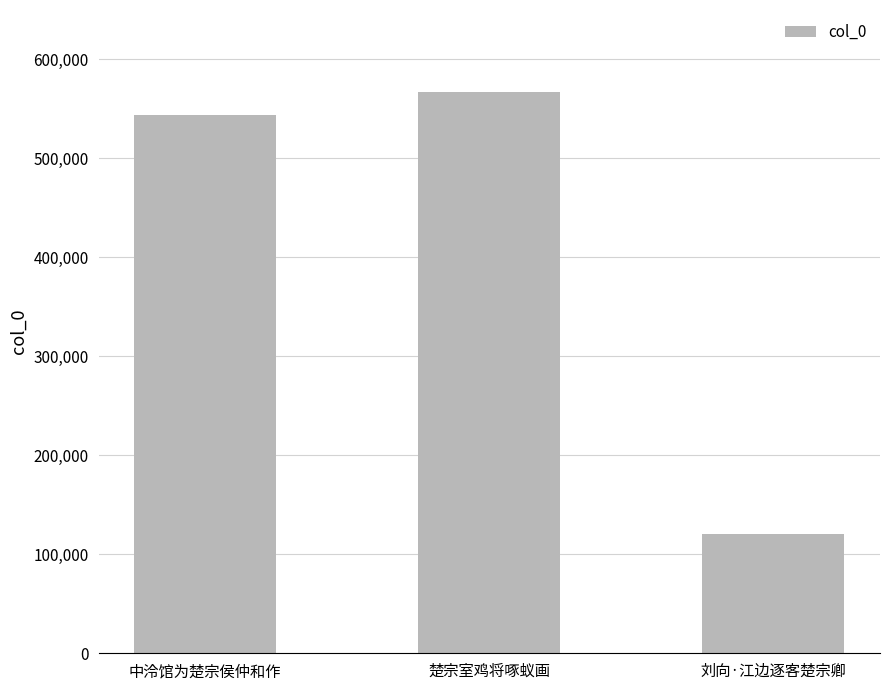

What is the value of the 2nd bar from the left?

566641